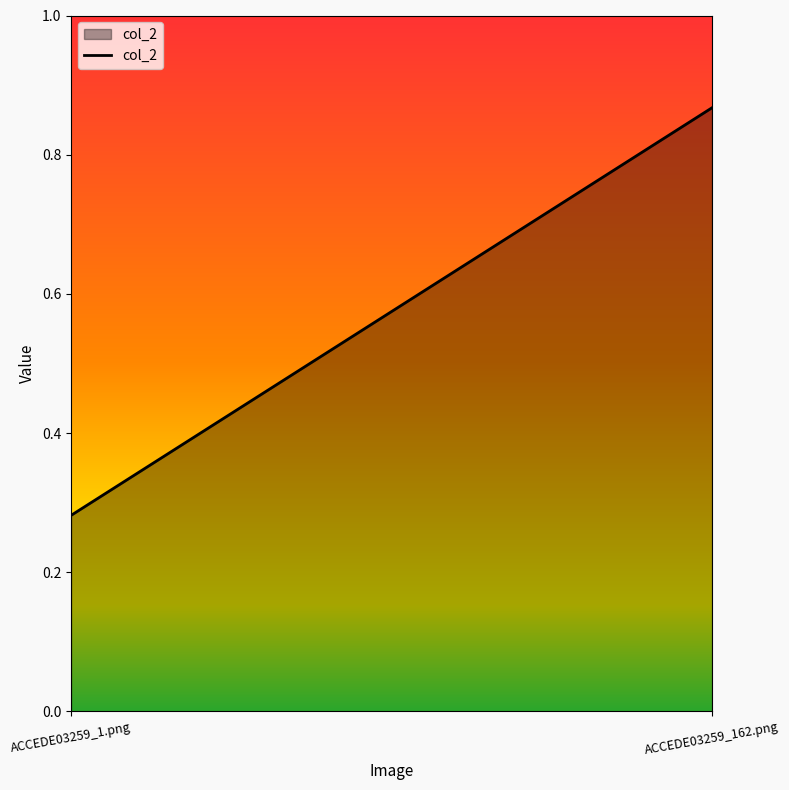

What is the label of the 1st point from the right?

ACCEDE03259_162.png